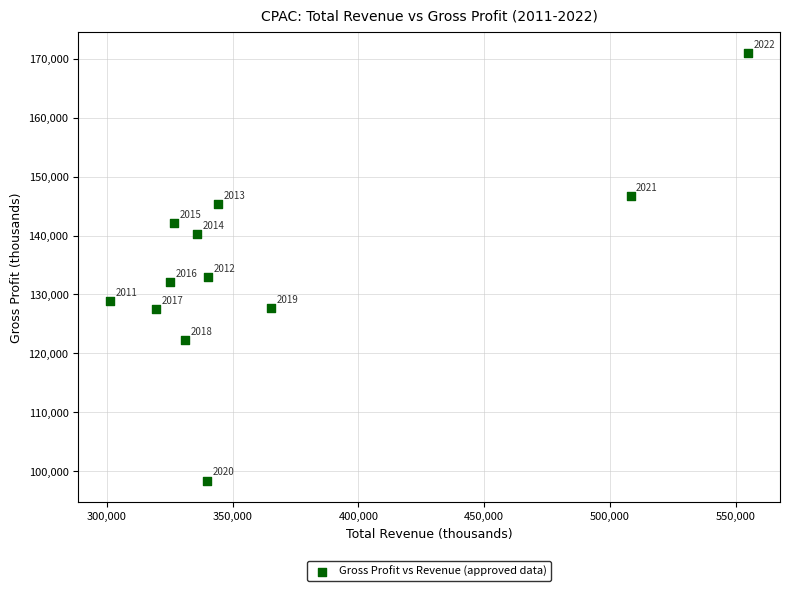

What Y value in the scatter plot is closest to 134700?

132900